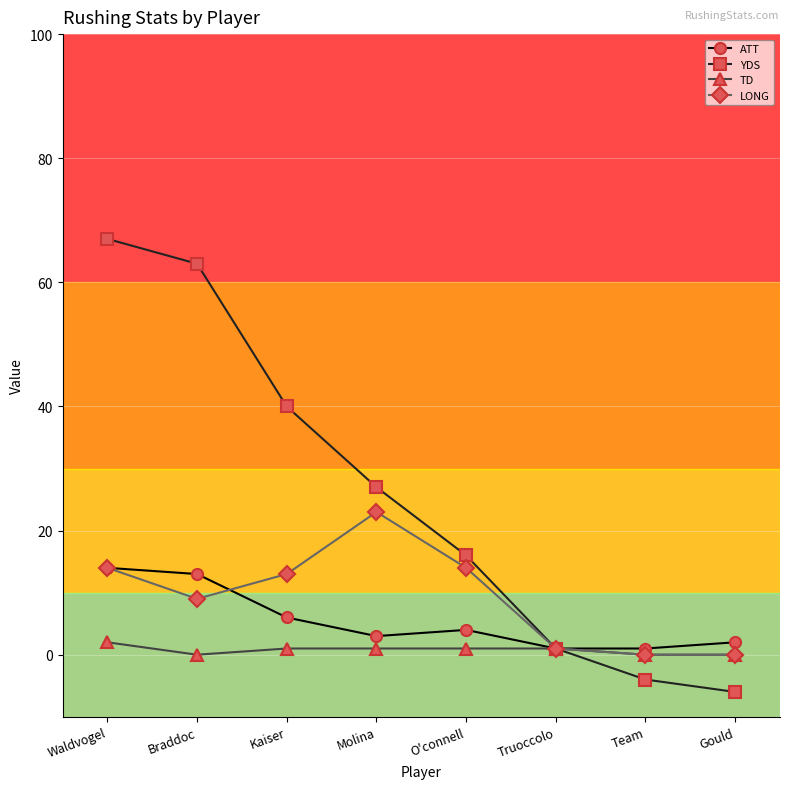

Reading left to right, what are all the values shown in this chart?

ATT: Waldvogel=14	Braddoc=13	Kaiser=6	Molina=3	O'connell=4	Truoccolo=1	Team=1	Gould=2
YDS: Waldvogel=67	Braddoc=63	Kaiser=40	Molina=27	O'connell=16	Truoccolo=1	Team=-4	Gould=-6
TD: Waldvogel=2	Braddoc=0	Kaiser=1	Molina=1	O'connell=1	Truoccolo=1	Team=0	Gould=0
LONG: Waldvogel=14	Braddoc=9	Kaiser=13	Molina=23	O'connell=14	Truoccolo=1	Team=0	Gould=0